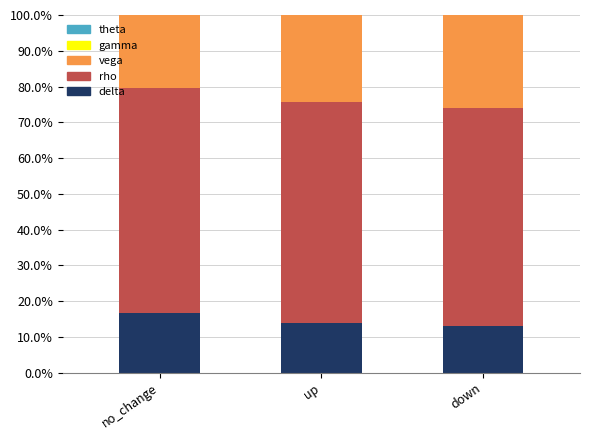

What is the highest value of the delta series?

16.8